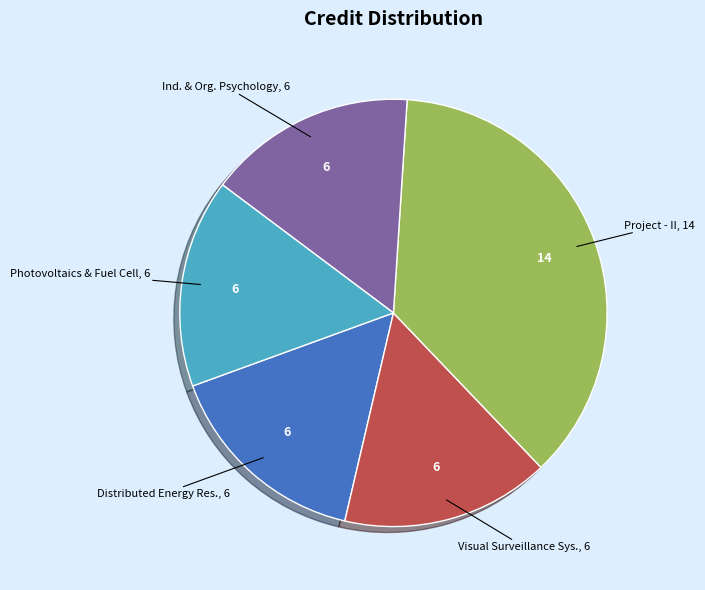

How many segments does this pie chart have?

5